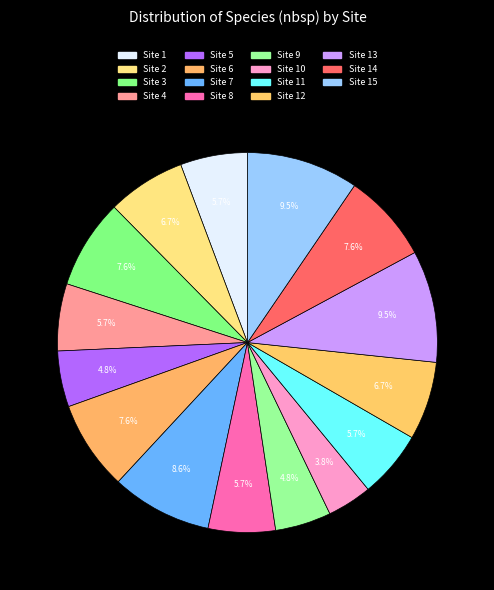

Count the number of slices in the pie.

15